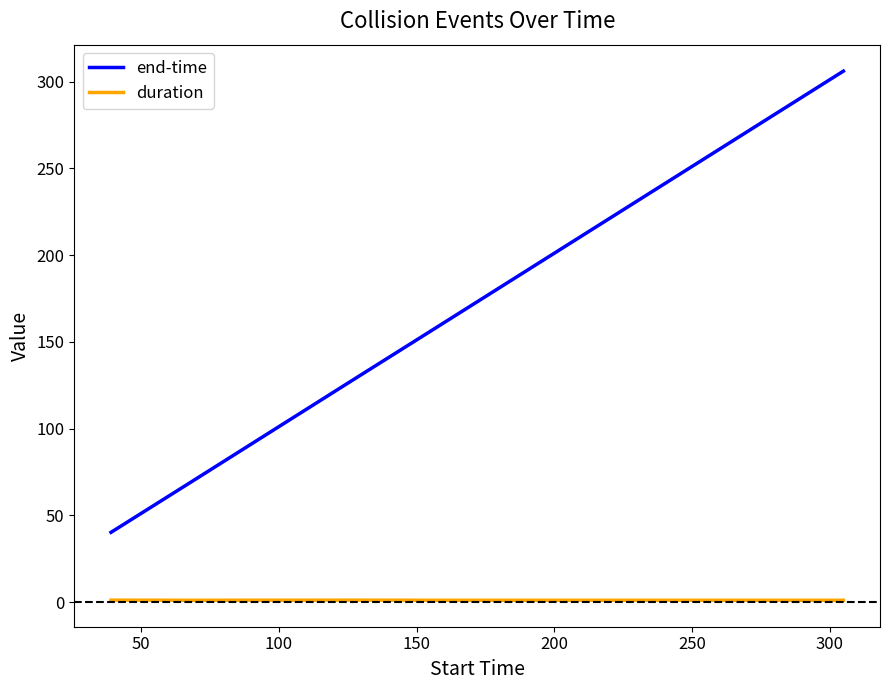

Rank the series by their maximum value, from highest to lowest.

end-time, duration